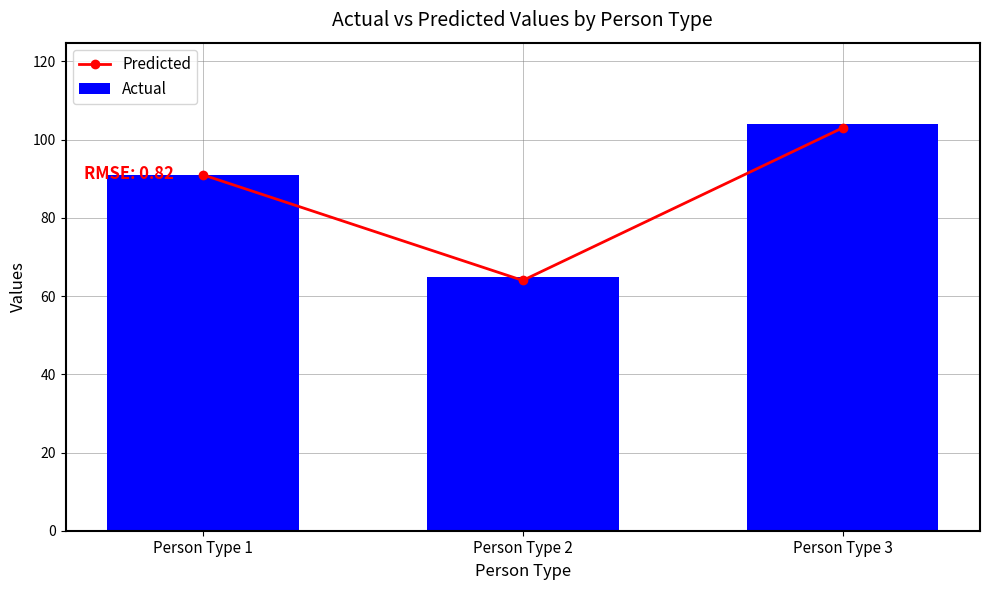

List the series in order of their peak value, lowest first.

Predicted, Actual